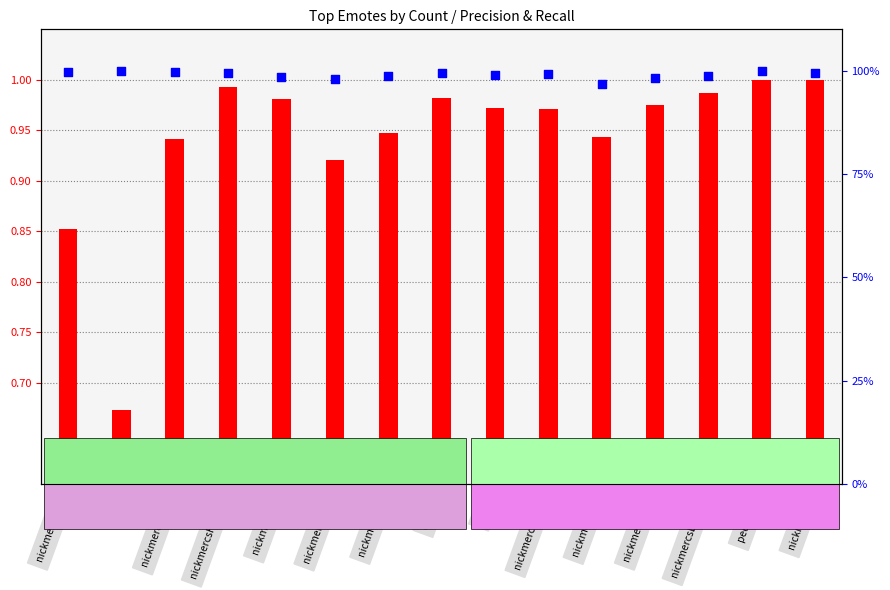

Which series has the largest total across all categories?

Recall (%)